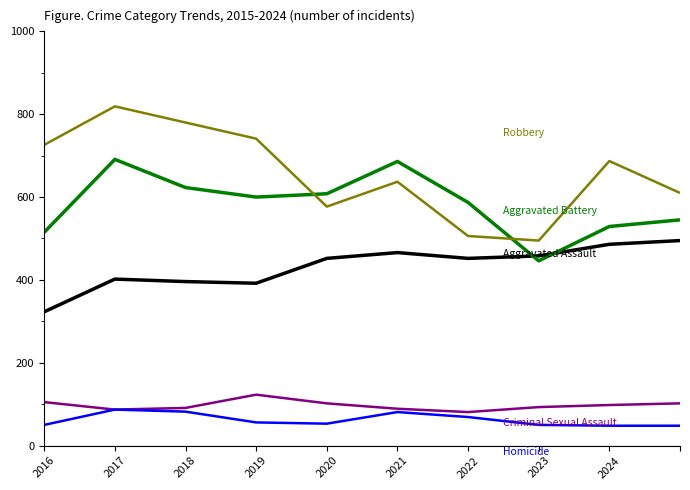

What is the greatest value displayed?

819